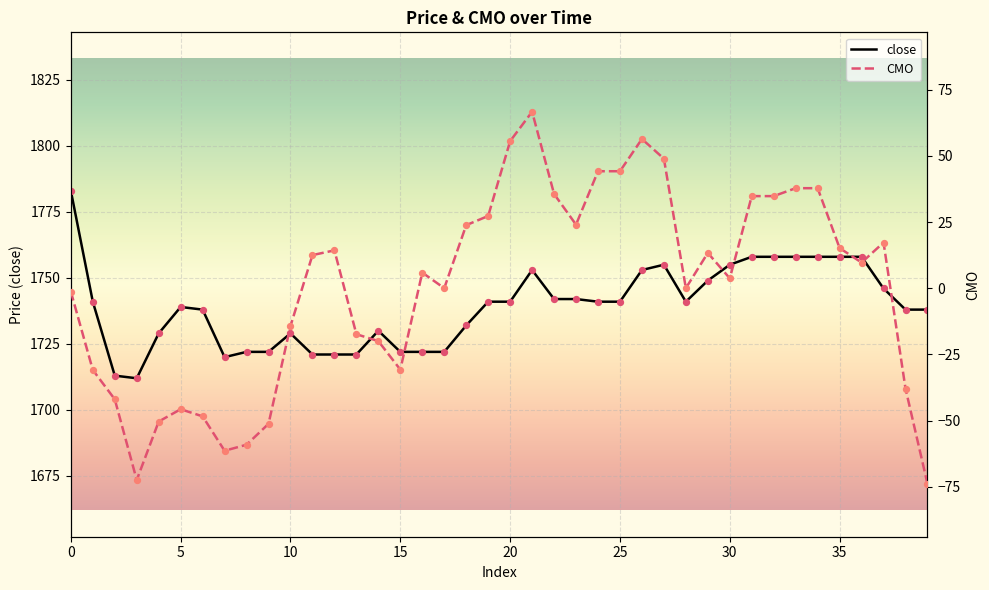

At which category is the sum across all series the highest?

21